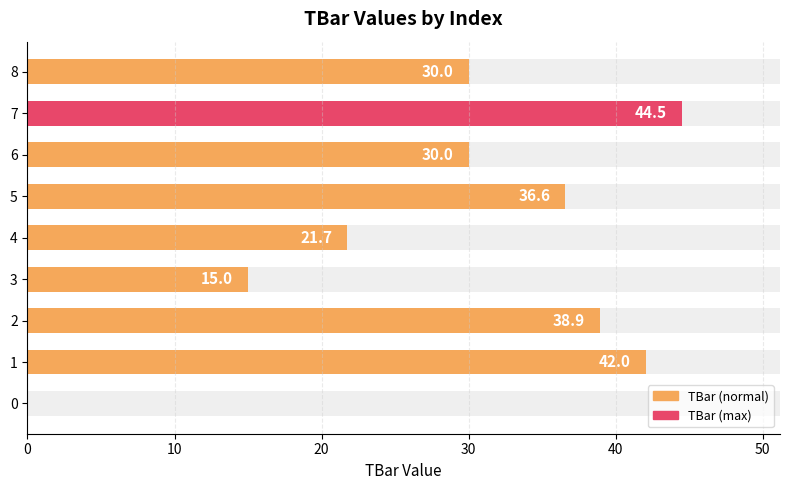

What is the difference between the maximum and second lowest values?

29.5